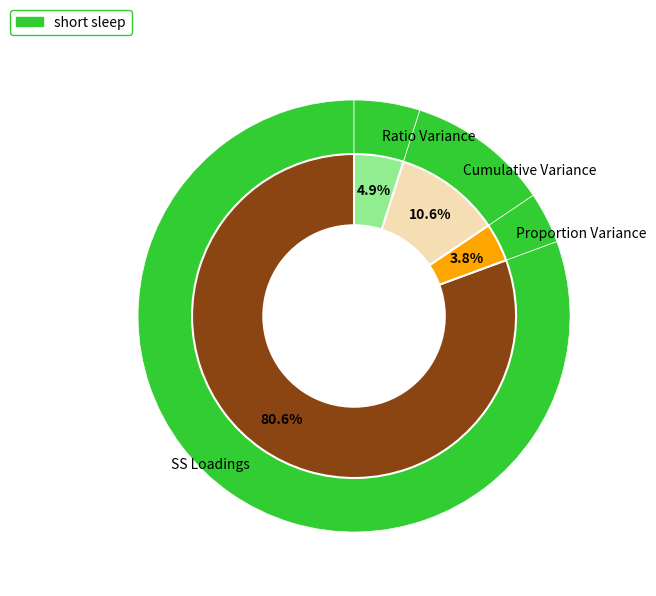

Does SS Loadings account for over 50% of the chart?

Yes